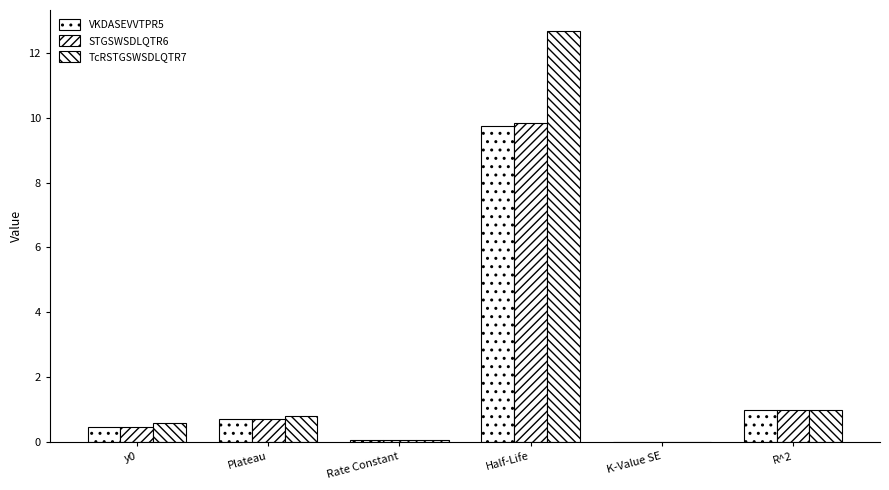

What is the label of the 6th bar from the left?

R^2